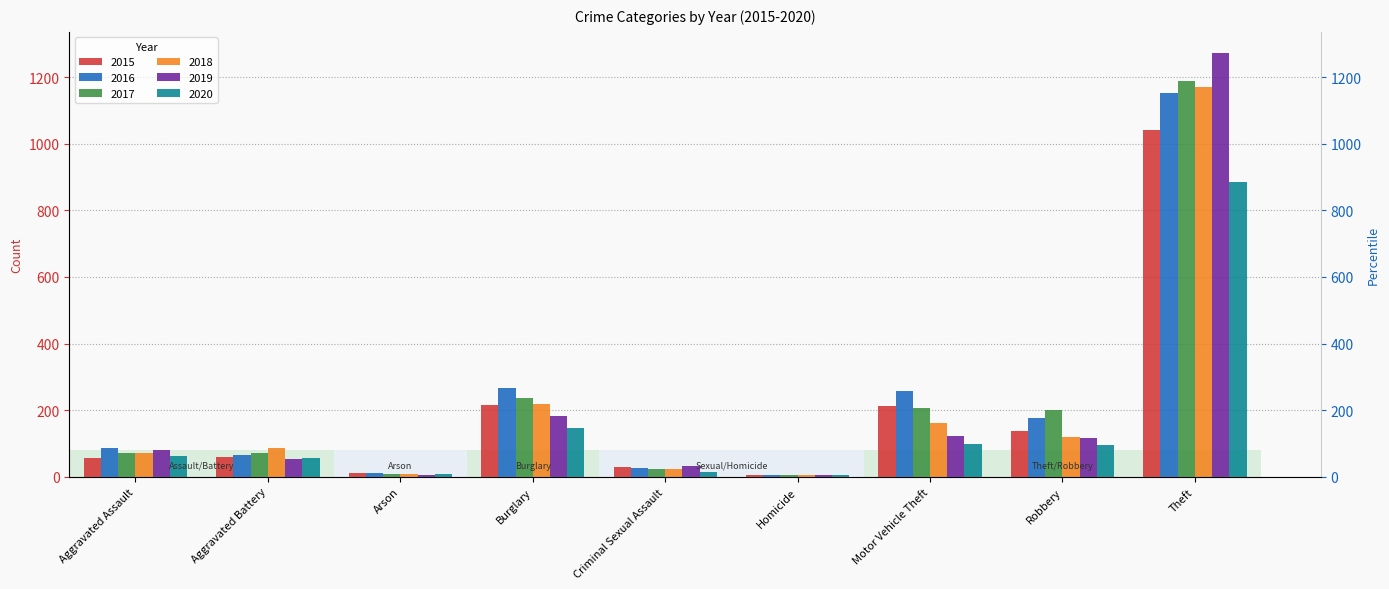

What is the label of the 7th bar from the right?

Arson